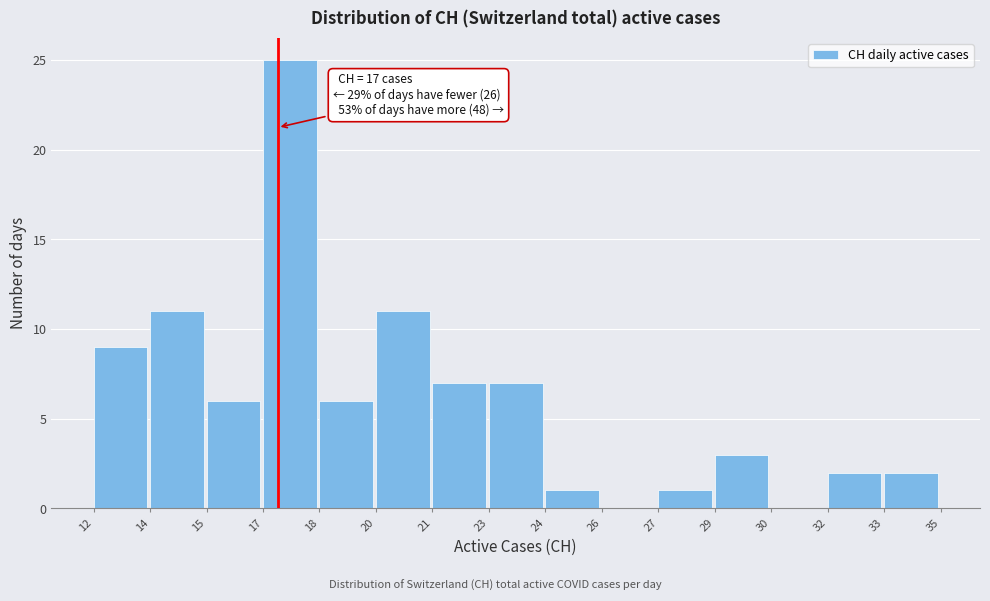

Reading left to right, extract all data points from this chart.

12=9	14=11	15=6	17=25	18=6	20=11	21=7	23=7	24=1	26=0	27=1	29=3	30=0	32=2	33=2